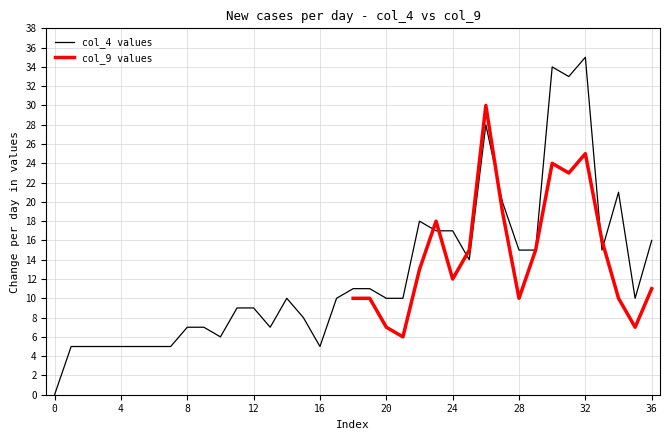

What is the change in value from 10 to 27?

+14